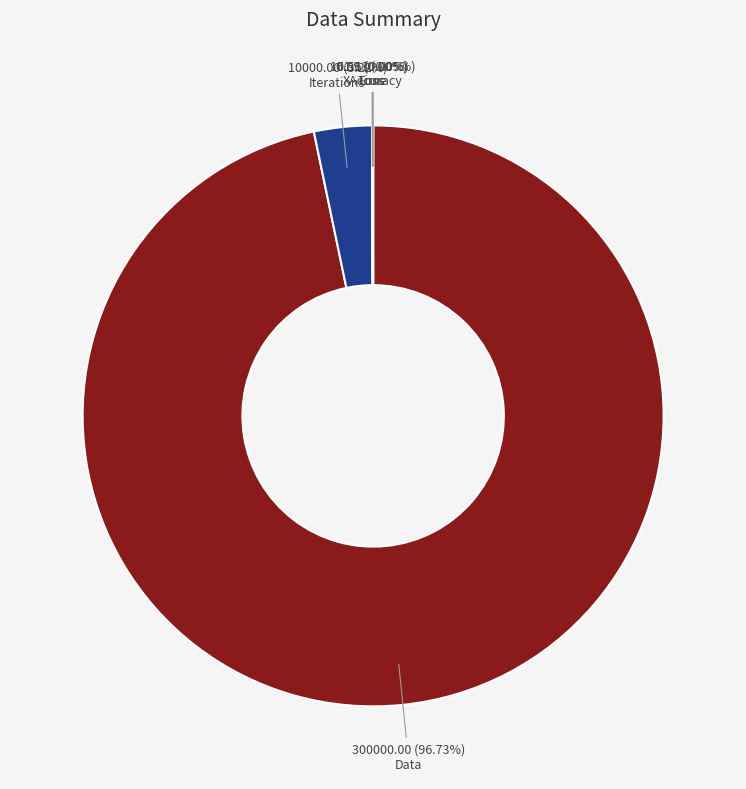

To the nearest percent, what portion does Data represent?

97%